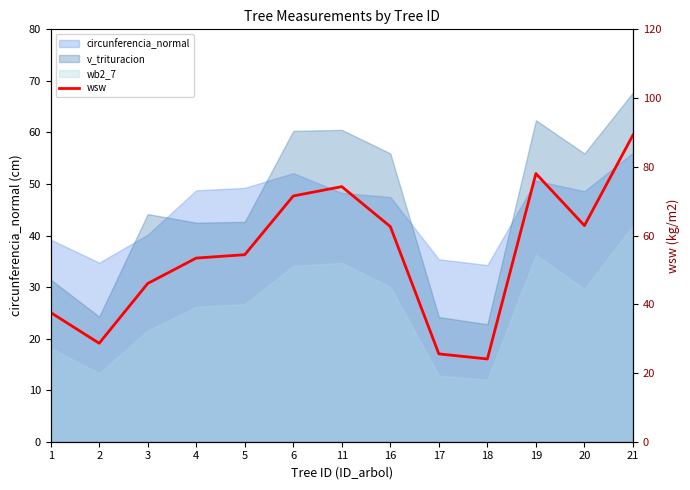

What is the difference between the values at 20 and 11?

11.3